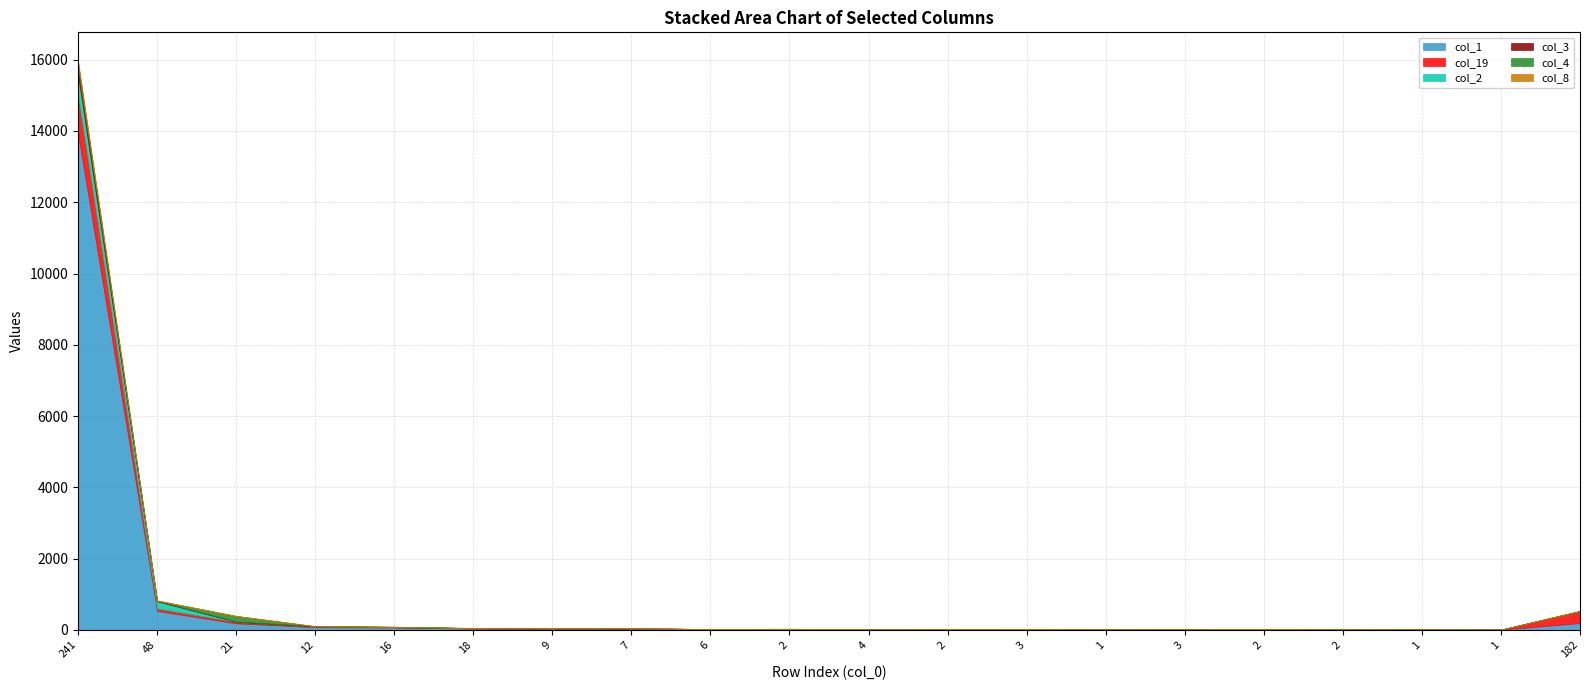

Which has a higher value, 3 or 7?

7